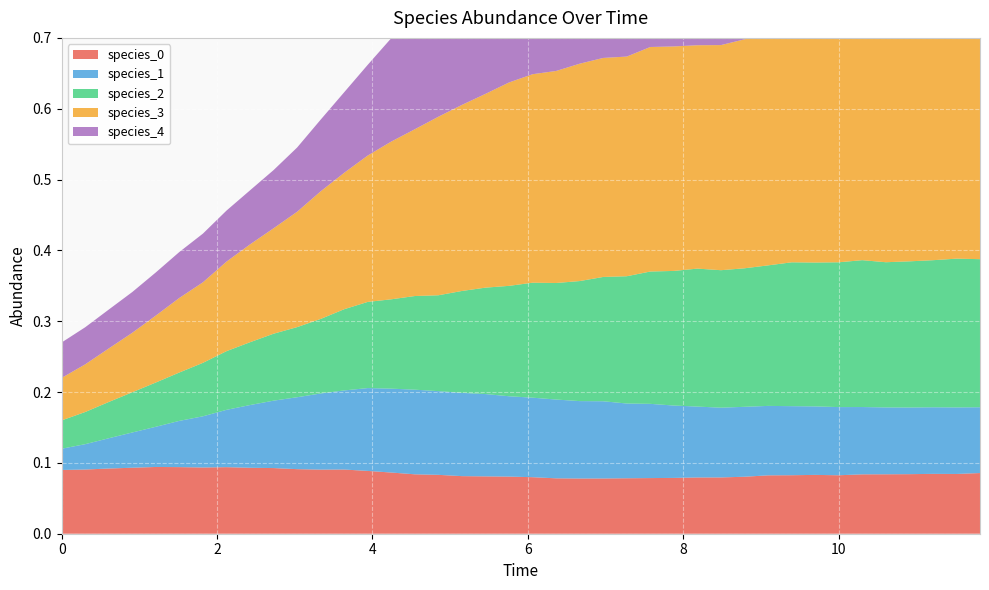

Reading left to right, transcribe all the data shown in this chart.

species_0: 0.0=0.1	0.30303030303030304=0.1	0.6060606060606061=0.1	0.9090909090909092=0.1	1.2121212121212122=0.1	1.5151515151515151=0.1	1.8181818181818183=0.1	2.121212121212121=0.1	2.4242424242424243=0.1	2.7272727272727275=0.1	3.0303030303030303=0.1	3.3333333333333335=0.1	3.6363636363636367=0.1	3.9393939393939394=0.1	4.242424242424242=0.1	4.545454545454546=0.1	4.848484848484849=0.1	5.151515151515151=0.1	5.454545454545455=0.1	5.757575757575758=0.1	6.0606060606060606=0.1	6.363636363636364=0.1	6.666666666666667=0.1	6.96969696969697=0.1	7.272727272727273=0.1	7.575757575757576=0.1	7.878787878787879=0.1	8.181818181818182=0.1	8.484848484848484=0.1	8.787878787878789=0.1	9.090909090909092=0.1	9.393939393939394=0.1	9.696969696969697=0.1	10.0=0.1	10.303030303030303=0.1	10.606060606060606=0.1	10.90909090909091=0.1	11.212121212121213=0.1	11.515151515151516=0.1	11.818181818181818=0.1
species_1: 0.0=0.0	0.30303030303030304=0.0	0.6060606060606061=0.0	0.9090909090909092=0.0	1.2121212121212122=0.1	1.5151515151515151=0.1	1.8181818181818183=0.1	2.121212121212121=0.1	2.4242424242424243=0.1	2.7272727272727275=0.1	3.0303030303030303=0.1	3.3333333333333335=0.1	3.6363636363636367=0.1	3.9393939393939394=0.1	4.242424242424242=0.1	4.545454545454546=0.1	4.848484848484849=0.1	5.151515151515151=0.1	5.454545454545455=0.1	5.757575757575758=0.1	6.0606060606060606=0.1	6.363636363636364=0.1	6.666666666666667=0.1	6.96969696969697=0.1	7.272727272727273=0.1	7.575757575757576=0.1	7.878787878787879=0.1	8.181818181818182=0.1	8.484848484848484=0.1	8.787878787878789=0.1	9.090909090909092=0.1	9.393939393939394=0.1	9.696969696969697=0.1	10.0=0.1	10.303030303030303=0.1	10.606060606060606=0.1	10.90909090909091=0.1	11.212121212121213=0.1	11.515151515151516=0.1	11.818181818181818=0.1
species_2: 0.0=0.0	0.30303030303030304=0.0	0.6060606060606061=0.1	0.9090909090909092=0.1	1.2121212121212122=0.1	1.5151515151515151=0.1	1.8181818181818183=0.1	2.121212121212121=0.1	2.4242424242424243=0.1	2.7272727272727275=0.1	3.0303030303030303=0.1	3.3333333333333335=0.1	3.6363636363636367=0.1	3.9393939393939394=0.1	4.242424242424242=0.1	4.545454545454546=0.1	4.848484848484849=0.1	5.151515151515151=0.1	5.454545454545455=0.2	5.757575757575758=0.2	6.0606060606060606=0.2	6.363636363636364=0.2	6.666666666666667=0.2	6.96969696969697=0.2	7.272727272727273=0.2	7.575757575757576=0.2	7.878787878787879=0.2	8.181818181818182=0.2	8.484848484848484=0.2	8.787878787878789=0.2	9.090909090909092=0.2	9.393939393939394=0.2	9.696969696969697=0.2	10.0=0.2	10.303030303030303=0.2	10.606060606060606=0.2	10.90909090909091=0.2	11.212121212121213=0.2	11.515151515151516=0.2	11.818181818181818=0.2
species_3: 0.0=0.1	0.30303030303030304=0.1	0.6060606060606061=0.1	0.9090909090909092=0.1	1.2121212121212122=0.1	1.5151515151515151=0.1	1.8181818181818183=0.1	2.121212121212121=0.1	2.4242424242424243=0.1	2.7272727272727275=0.1	3.0303030303030303=0.2	3.3333333333333335=0.2	3.6363636363636367=0.2	3.9393939393939394=0.2	4.242424242424242=0.2	4.545454545454546=0.2	4.848484848484849=0.3	5.151515151515151=0.3	5.454545454545455=0.3	5.757575757575758=0.3	6.0606060606060606=0.3	6.363636363636364=0.3	6.666666666666667=0.3	6.96969696969697=0.3	7.272727272727273=0.3	7.575757575757576=0.3	7.878787878787879=0.3	8.181818181818182=0.3	8.484848484848484=0.3	8.787878787878789=0.3	9.090909090909092=0.3	9.393939393939394=0.3	9.696969696969697=0.3	10.0=0.3	10.303030303030303=0.3	10.606060606060606=0.3	10.90909090909091=0.3	11.212121212121213=0.3	11.515151515151516=0.3	11.818181818181818=0.3
species_4: 0.0=0.1	0.30303030303030304=0.1	0.6060606060606061=0.1	0.9090909090909092=0.1	1.2121212121212122=0.1	1.5151515151515151=0.1	1.8181818181818183=0.1	2.121212121212121=0.1	2.4242424242424243=0.1	2.7272727272727275=0.1	3.0303030303030303=0.1	3.3333333333333335=0.1	3.6363636363636367=0.1	3.9393939393939394=0.1	4.242424242424242=0.1	4.545454545454546=0.2	4.848484848484849=0.2	5.151515151515151=0.2	5.454545454545455=0.2	5.757575757575758=0.3	6.0606060606060606=0.3	6.363636363636364=0.3	6.666666666666667=0.3	6.96969696969697=0.3	7.272727272727273=0.3	7.575757575757576=0.4	7.878787878787879=0.4	8.181818181818182=0.4	8.484848484848484=0.4	8.787878787878789=0.4	9.090909090909092=0.4	9.393939393939394=0.4	9.696969696969697=0.4	10.0=0.4	10.303030303030303=0.4	10.606060606060606=0.4	10.90909090909091=0.4	11.212121212121213=0.4	11.515151515151516=0.4	11.818181818181818=0.4